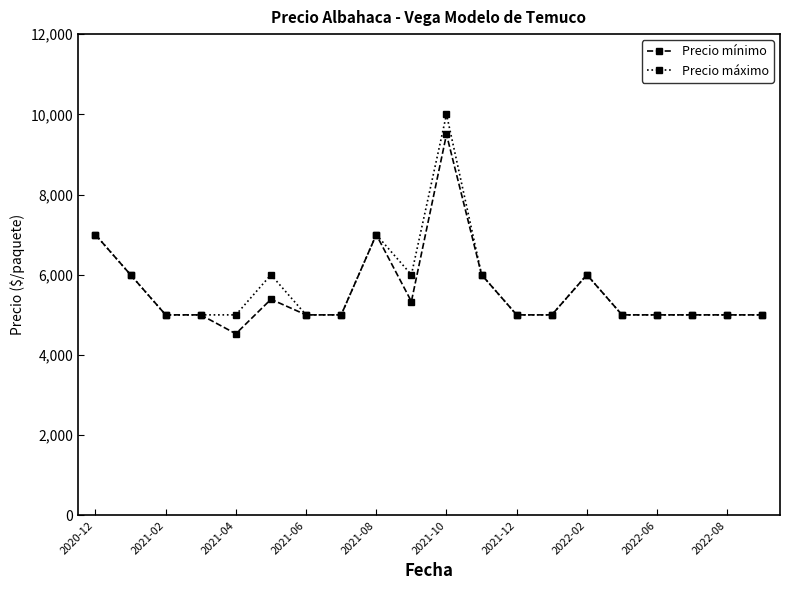

Which series has the largest total across all categories?

Precio máximo